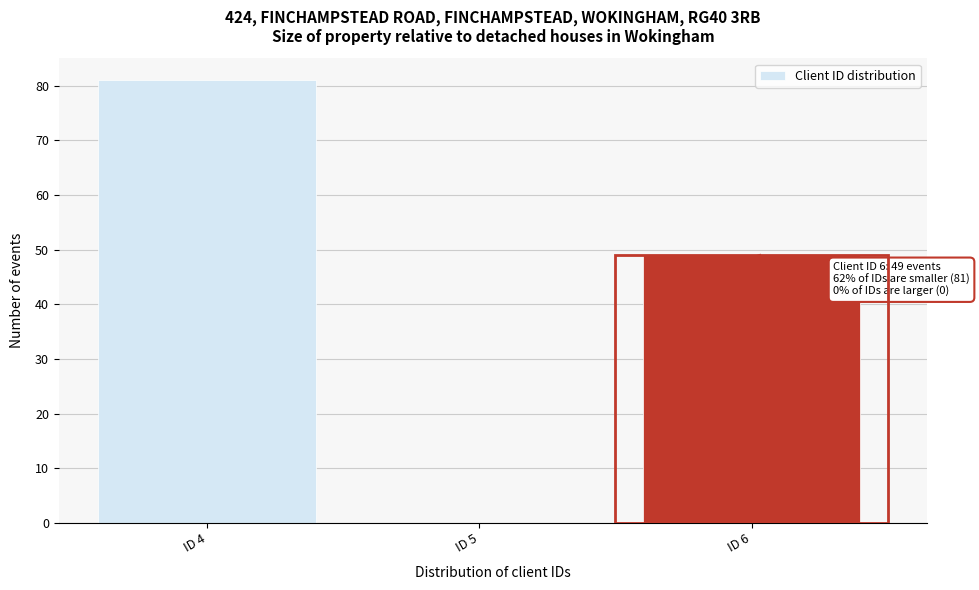

Which range on the x-axis has the tallest bar?

3.5 to 4.5